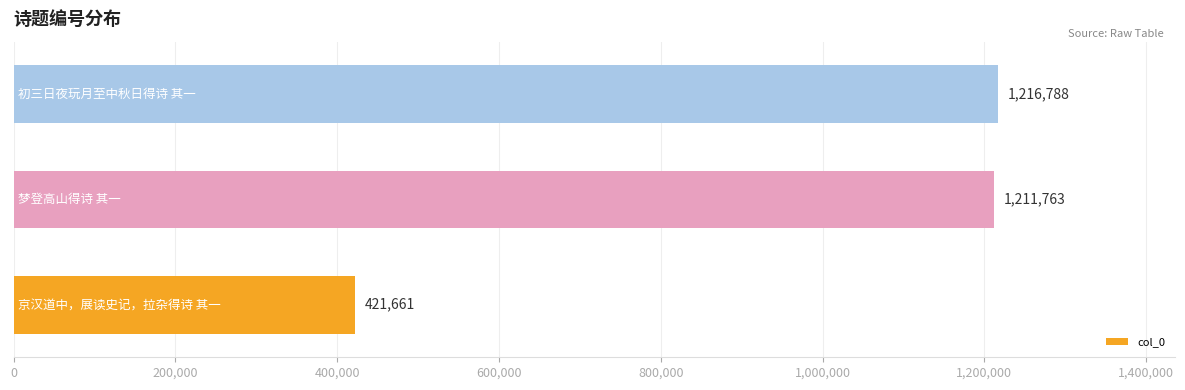

What is the minimum value shown in the chart?

421661